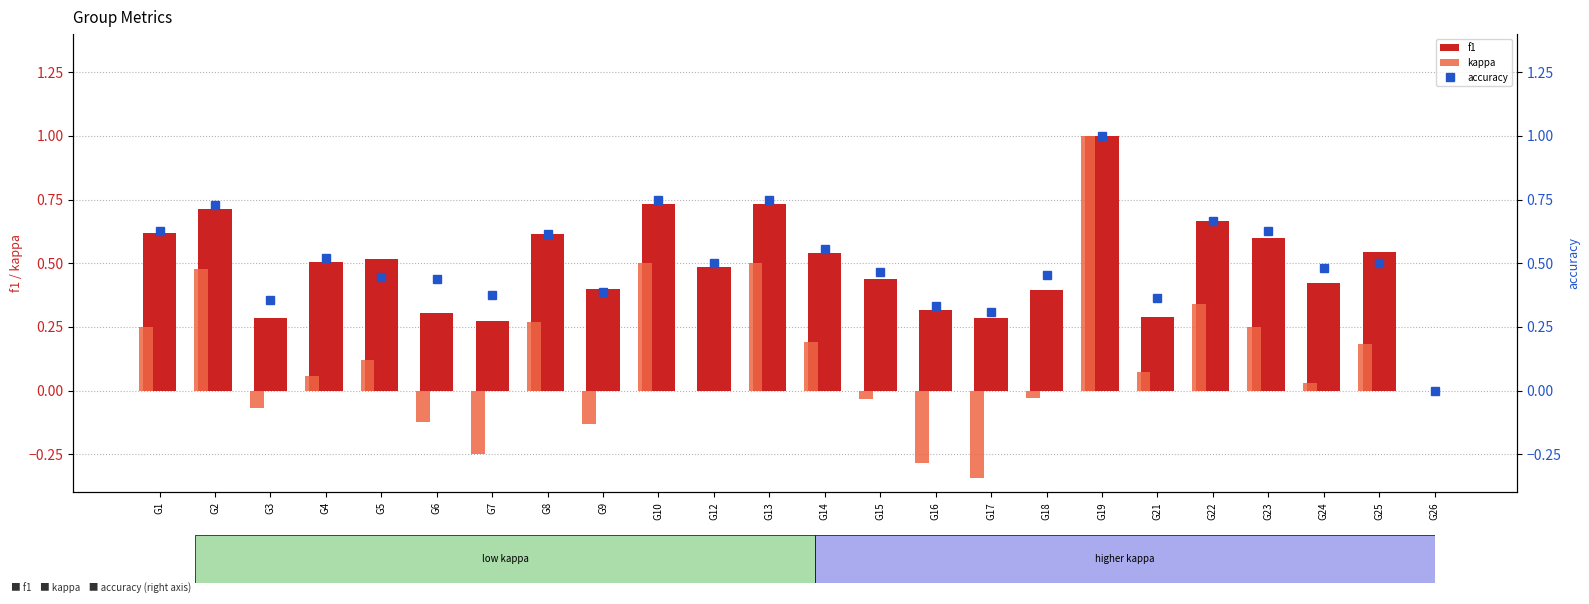

Which category has the lowest value across all series?

G17